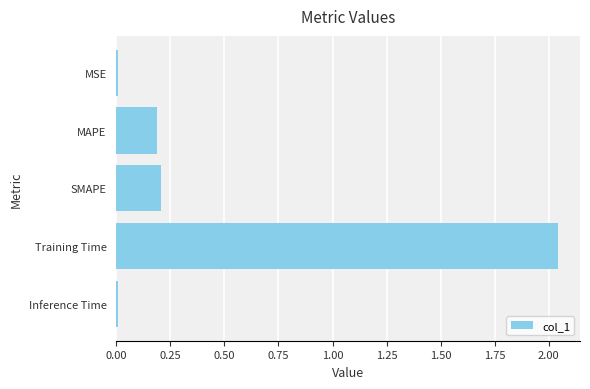

What is the label of the 2nd bar from the top?

MAPE